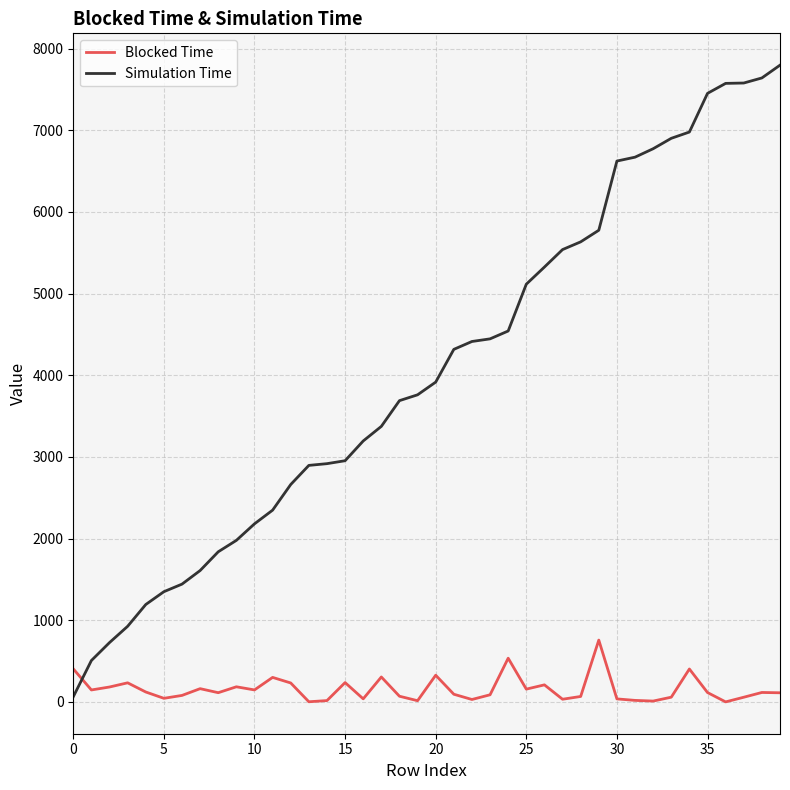

Which series has the largest total across all categories?

Simulation Time